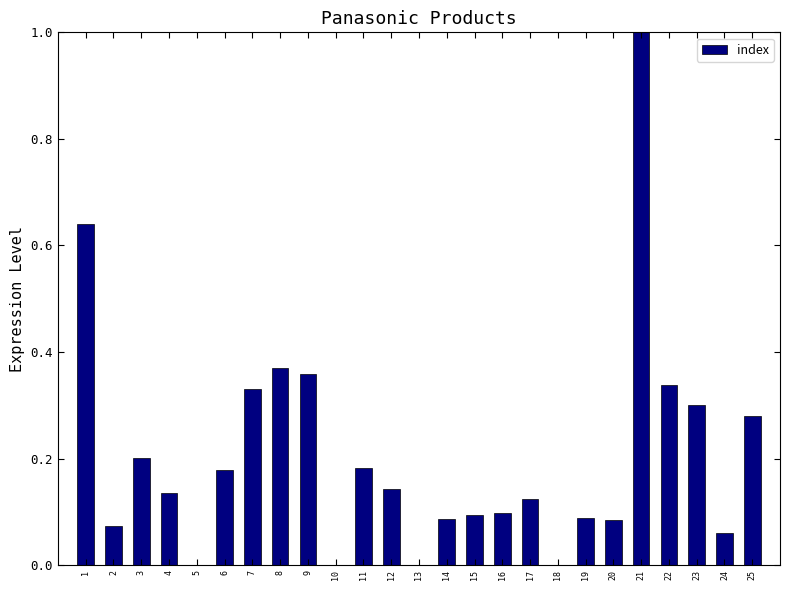

True or false: the data shows 0.0 at 16.

False